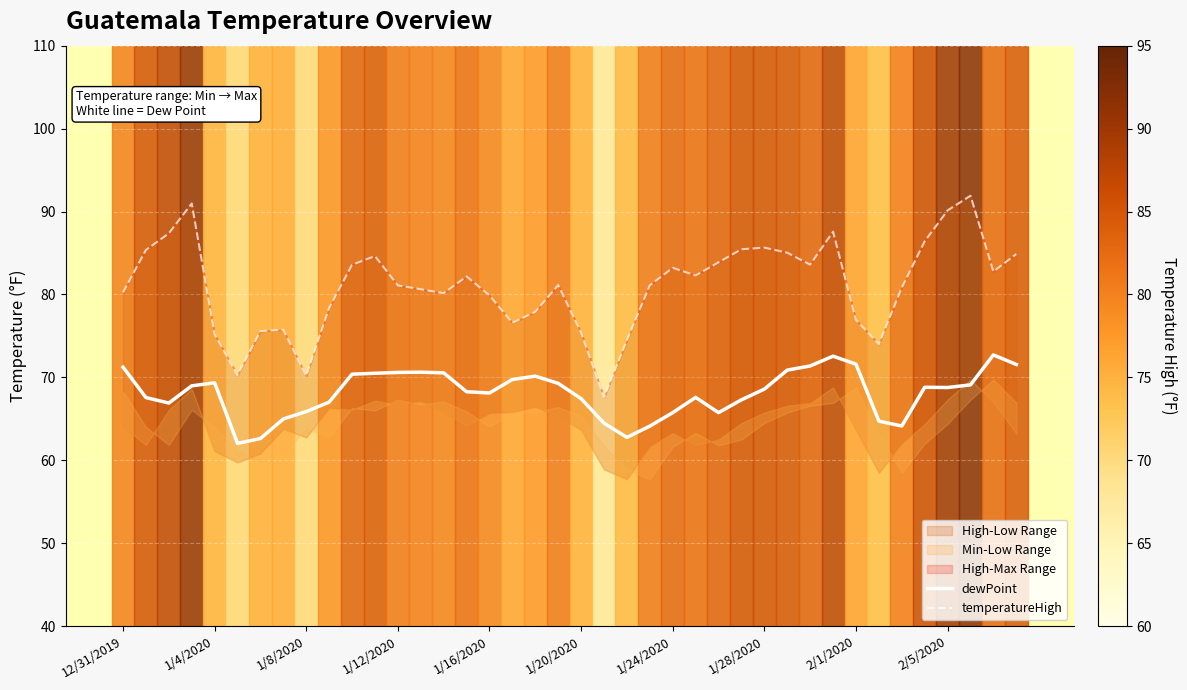

Reading left to right, what are all the values shown in this chart?

dewPoint: 71.2	67.6	66.9	69.0	69.3	62.0	62.6	65.0	65.9	67.0	70.4	70.5	70.6	70.6	70.5	68.3	68.1	69.8	70.2	69.3	67.4	64.5	62.8	64.1	65.8	67.6	65.8	67.3	68.6	70.9	71.4	72.6	71.6	64.7	64.1	68.8	68.8	69.1	72.7	71.6
temperatureHigh: 80.2	85.4	87.4	91.0	75.2	70.3	75.6	75.7	70.2	78.4	83.6	84.6	81.1	80.6	80.2	82.2	79.9	76.6	77.9	81.1	75.4	67.6	74.5	81.1	83.2	82.3	83.9	85.5	85.7	85.0	83.6	87.6	76.9	74.0	80.8	86.4	90.1	91.9	82.8	84.9